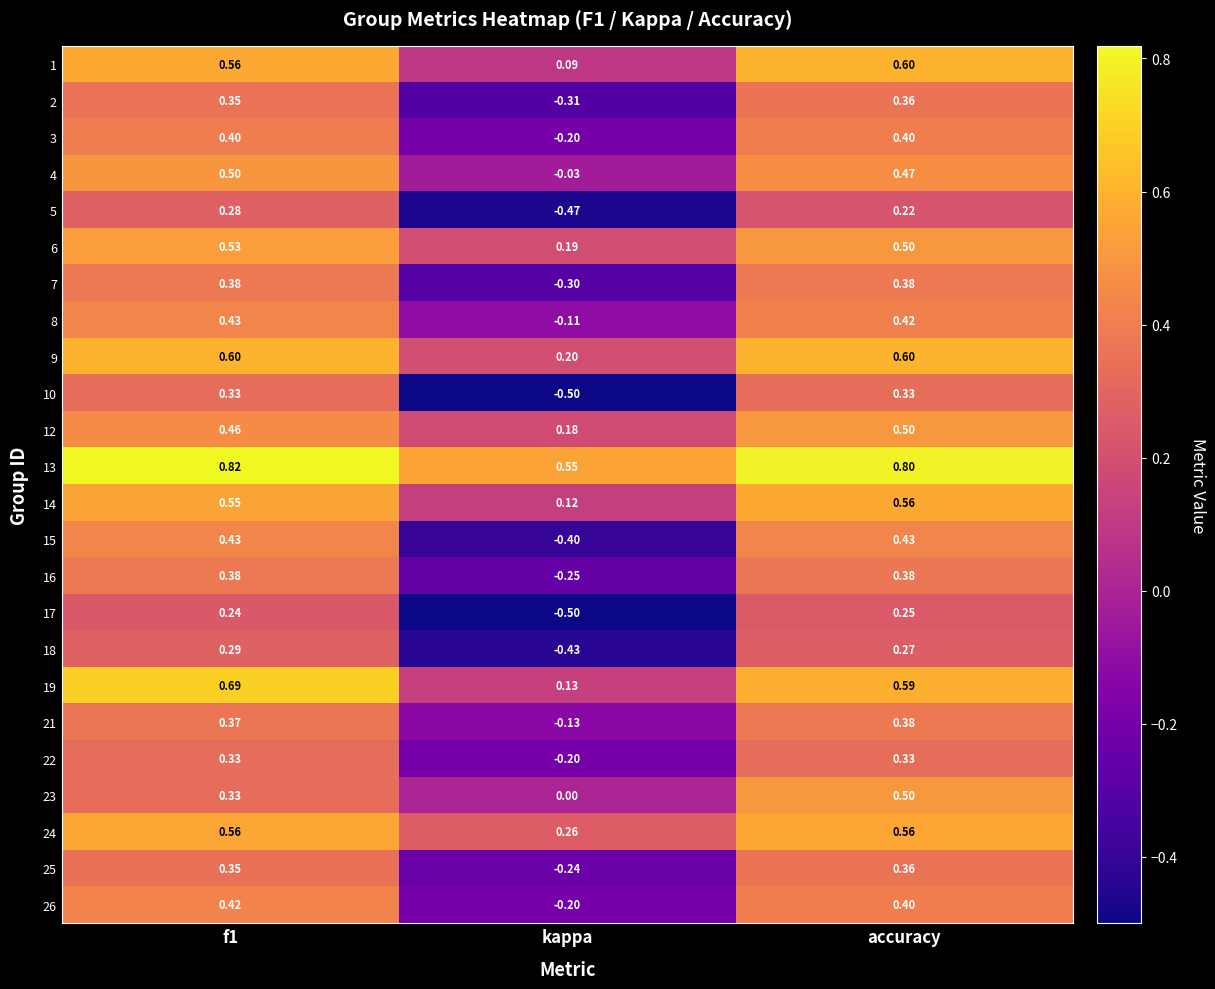

Which category has the lowest value in the 1 series?

kappa